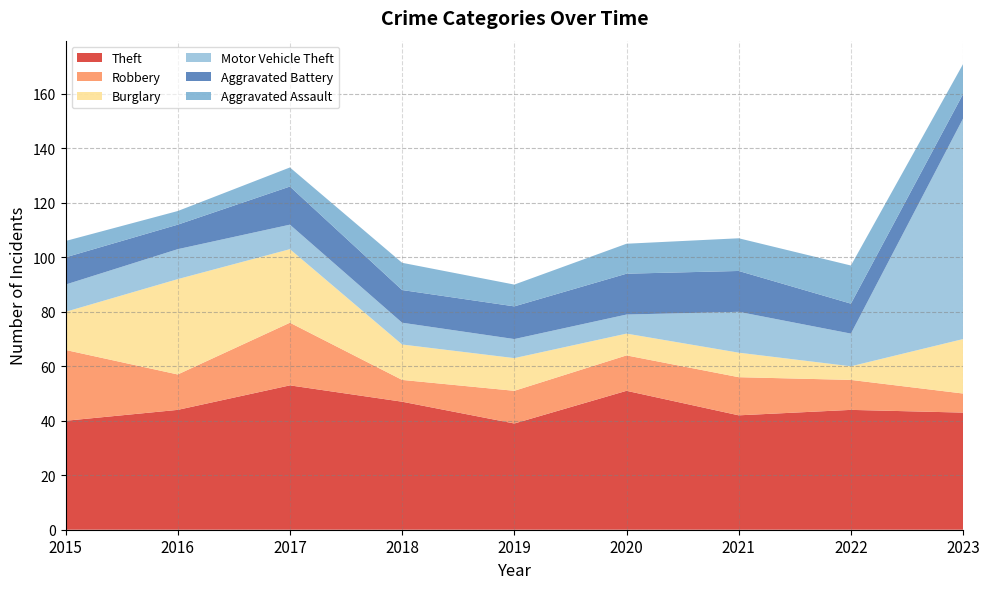

Reading left to right, extract all data points from this chart.

Theft: 40	44	53	47	39	51	42	44	43
Robbery: 26	13	23	8	12	13	14	11	7
Burglary: 14	35	27	13	12	8	9	5	20
Motor Vehicle Theft: 10	11	9	8	7	7	15	12	81
Aggravated Battery: 10	9	14	12	12	15	15	11	9
Aggravated Assault: 6	5	7	10	8	11	12	14	11